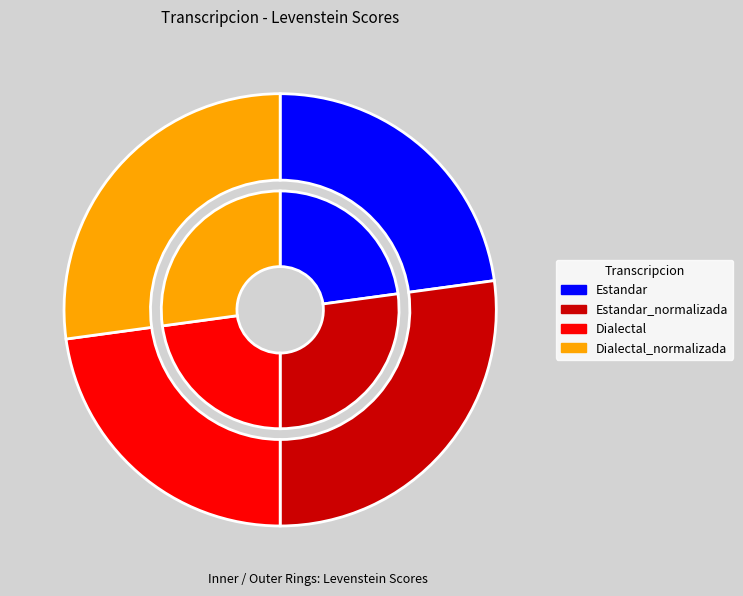

What is the smallest slice in the pie chart?

Estandar